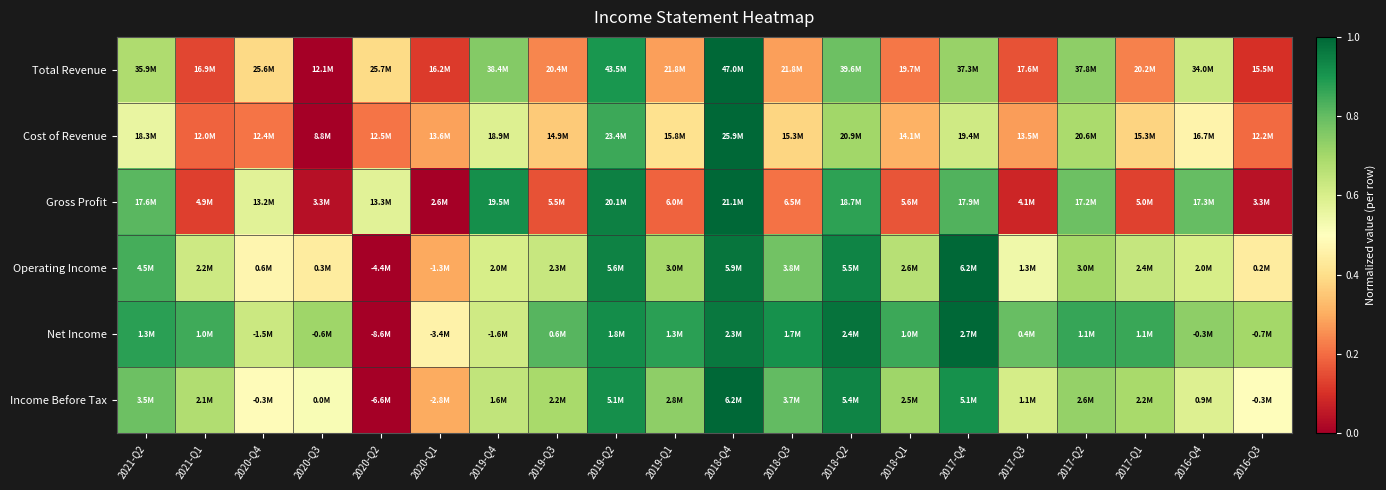

At how many categories does at least one series exceed 0?

20